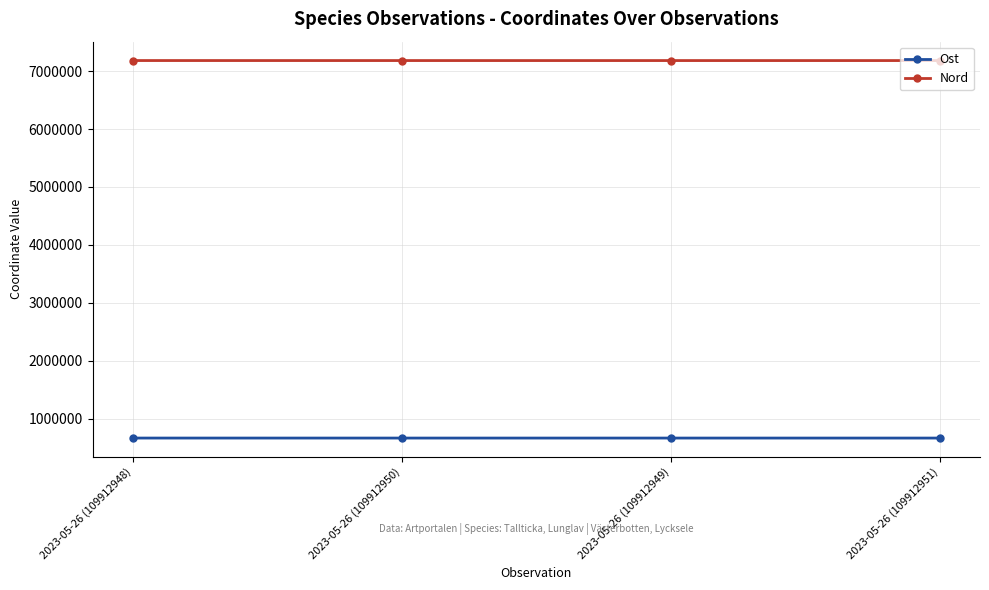

True or false: Ost and Nord intersect in this chart.

False